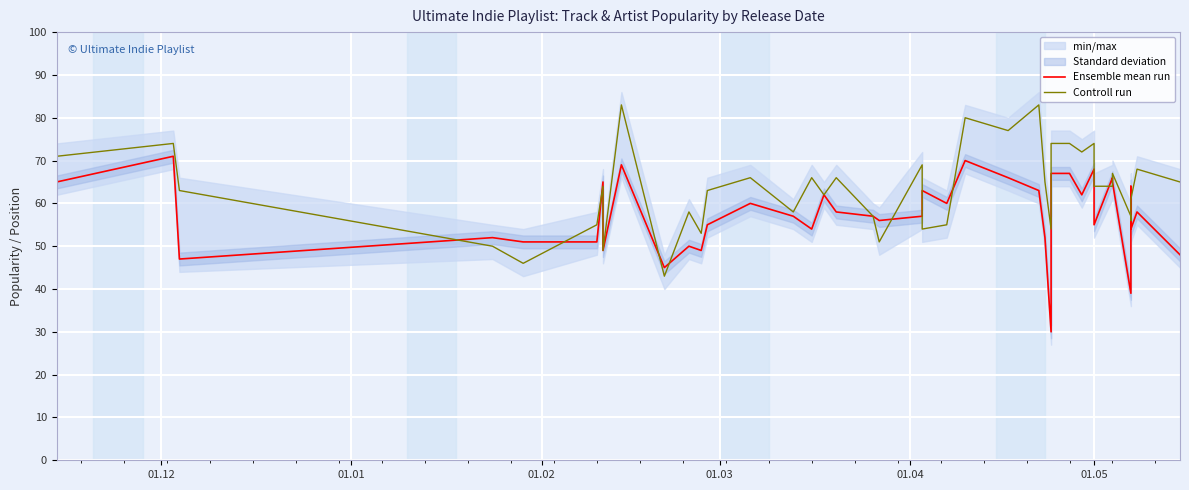

Reading left to right, list all the values displayed in this chart.

Ensemble mean run: 65	71	47	52	51	51	65	49	69	45	50	49	55	60	57	54	62	58	57	56	57	63	60	70	66	63	52	30	67	67	62	68	55	66	65	39	64	54	58	48
Controll run: 71	74	63	50	46	55	64	49	83	43	58	53	63	66	58	66	62	66	57	51	69	54	55	80	77	83	65	54	74	74	72	74	64	64	67	57	56	61	68	65